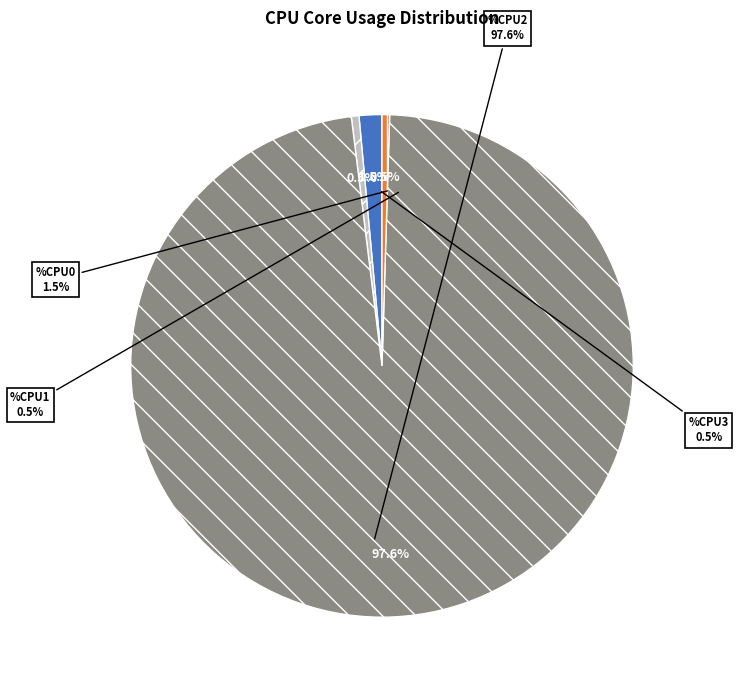

What is the largest slice in the pie chart?

%CPU2